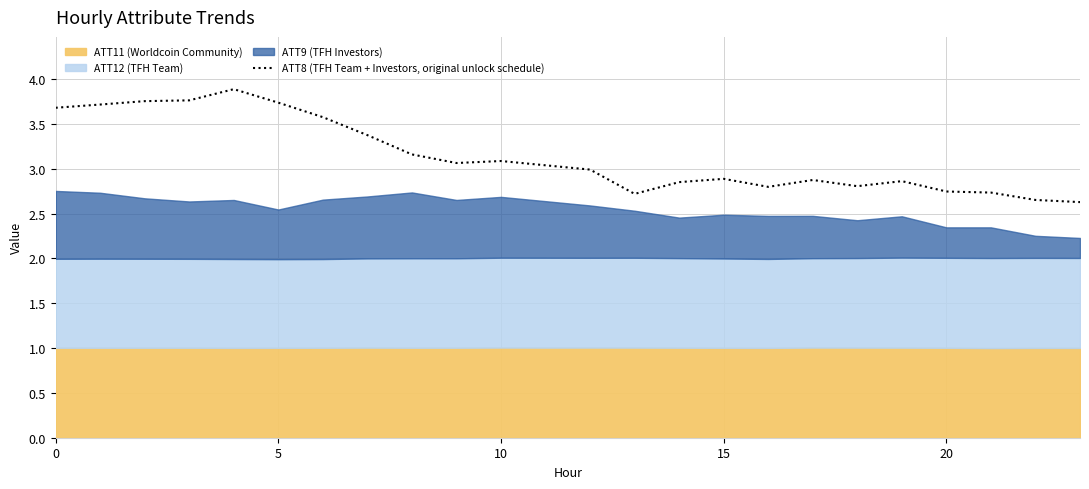

True or false: the data shows 2.7 at 21.

True